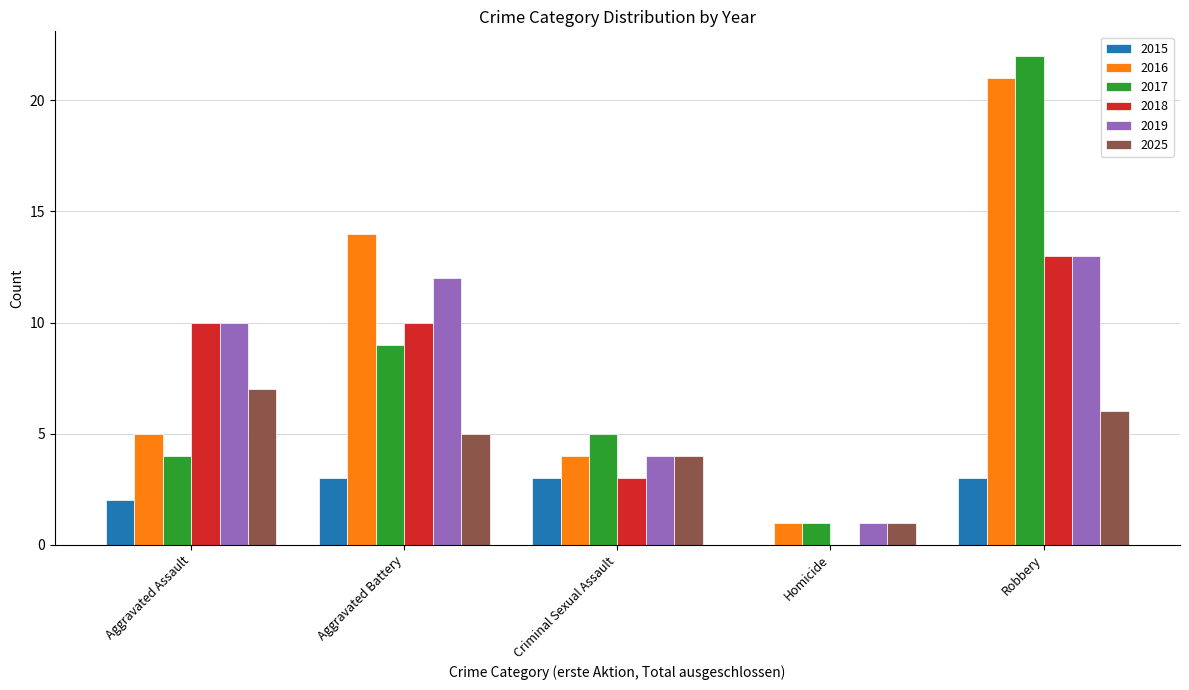

Are the bars horizontal?

No